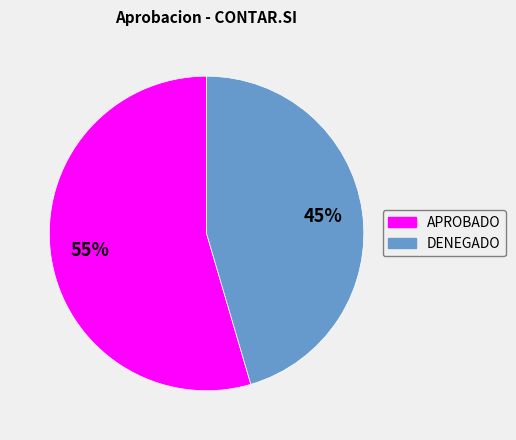

Which slice represents more than half of the pie?

APROBADO